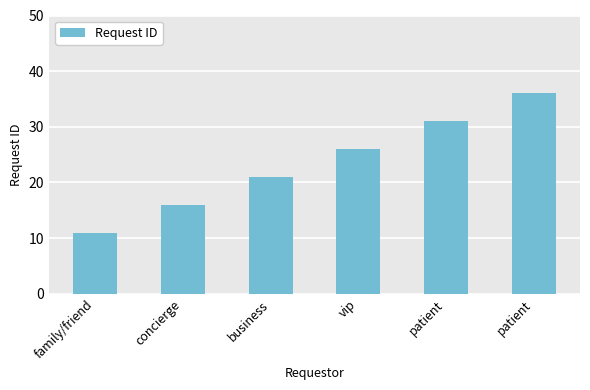

Reading left to right, transcribe all the data shown in this chart.

family/friend=11	concierge=16	business=21	vip=26	patient=31	patient=36